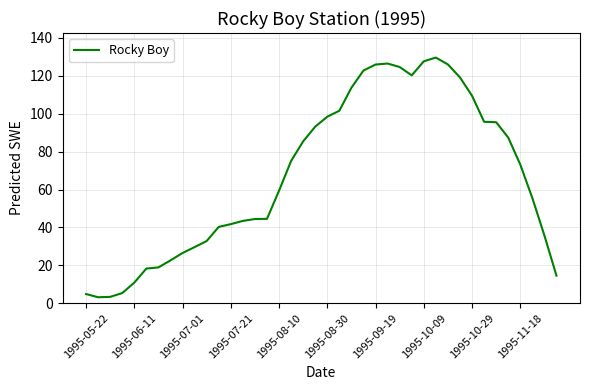

What is the smallest value displayed?

3.1